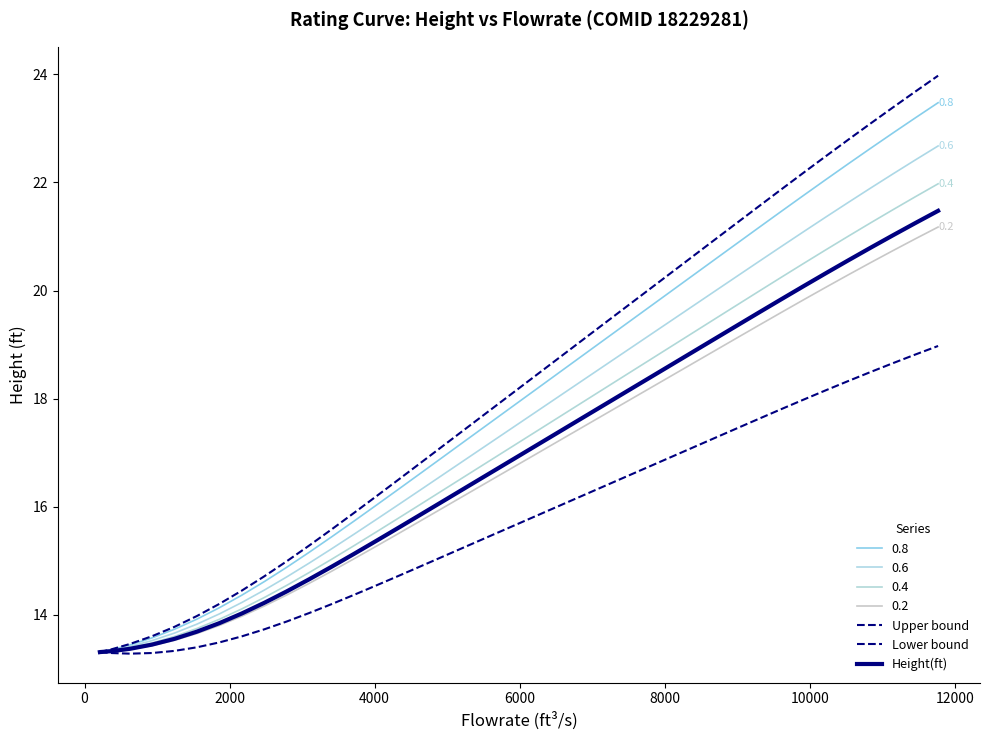

What is the label of the 8th point from the left?

12000